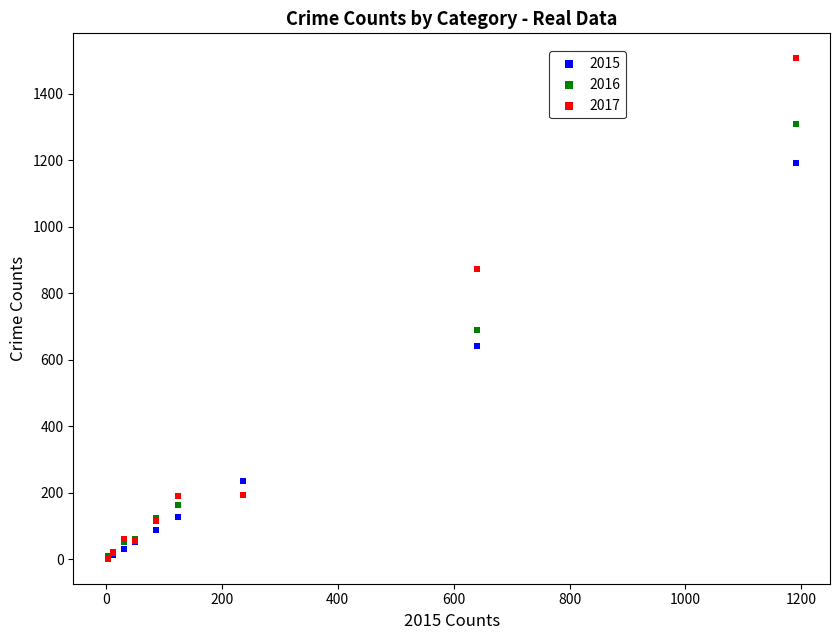

What are all the series names shown in the legend?

2015, 2016, 2017